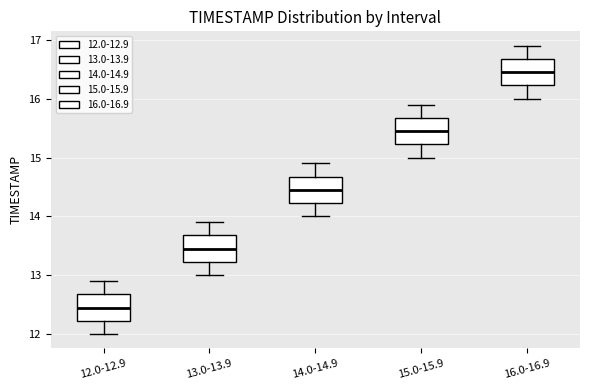

Reading left to right, transcribe this box plot: for each box, give where its median line is, the range the box spans, and where its two whiskers end, as read against the y-axis. The values are not printed on the chart, so give them approximately, as read against the axis.

12.0-12.9: median 12.5, box 12.2 to 12.7, whiskers 12.0 to 12.9
13.0-13.9: median 13.5, box 13.2 to 13.7, whiskers 13.0 to 13.9
14.0-14.9: median 14.5, box 14.2 to 14.7, whiskers 14.0 to 14.9
15.0-15.9: median 15.5, box 15.2 to 15.7, whiskers 15.0 to 15.9
16.0-16.9: median 16.5, box 16.2 to 16.7, whiskers 16.0 to 16.9